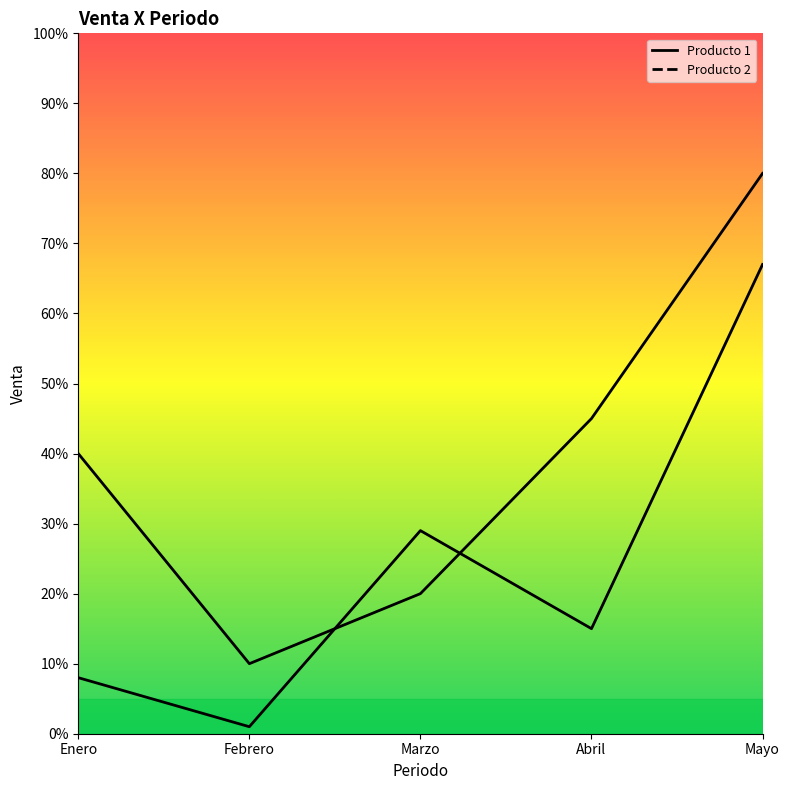

Which series has the largest total across all categories?

Producto 1